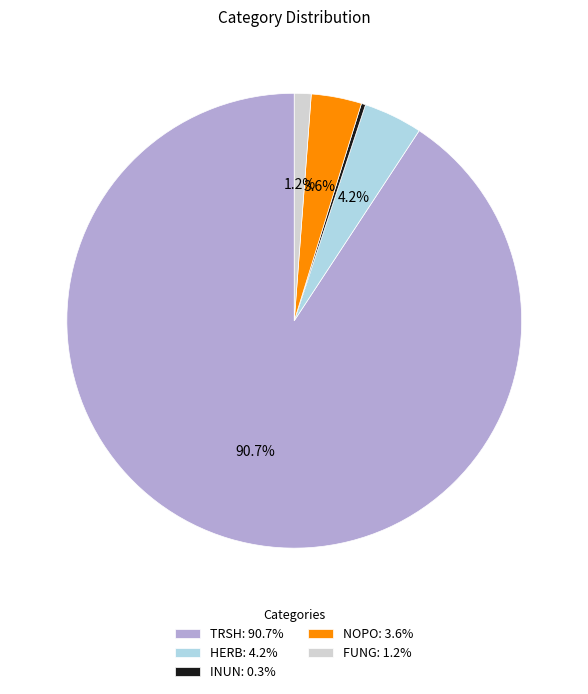

To the nearest percent, what is the difference between the largest and smallest slice percentages?

90%